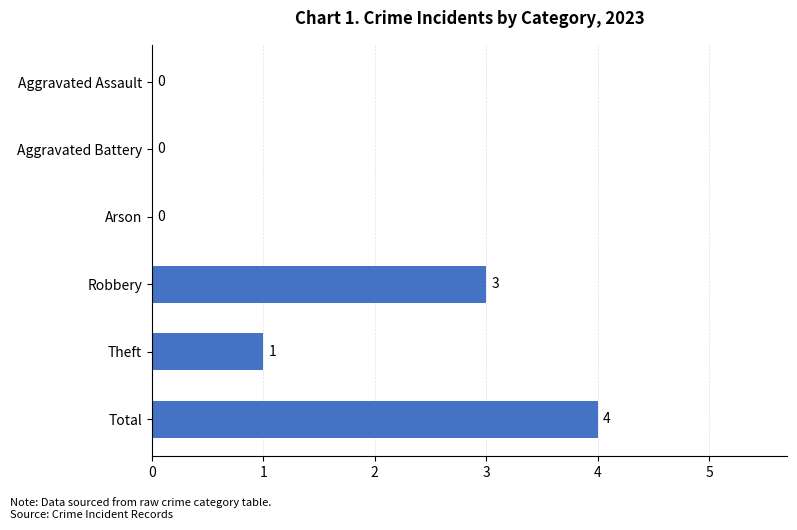

The chart shows a value of 0 at Aggravated Battery. True or false?

True